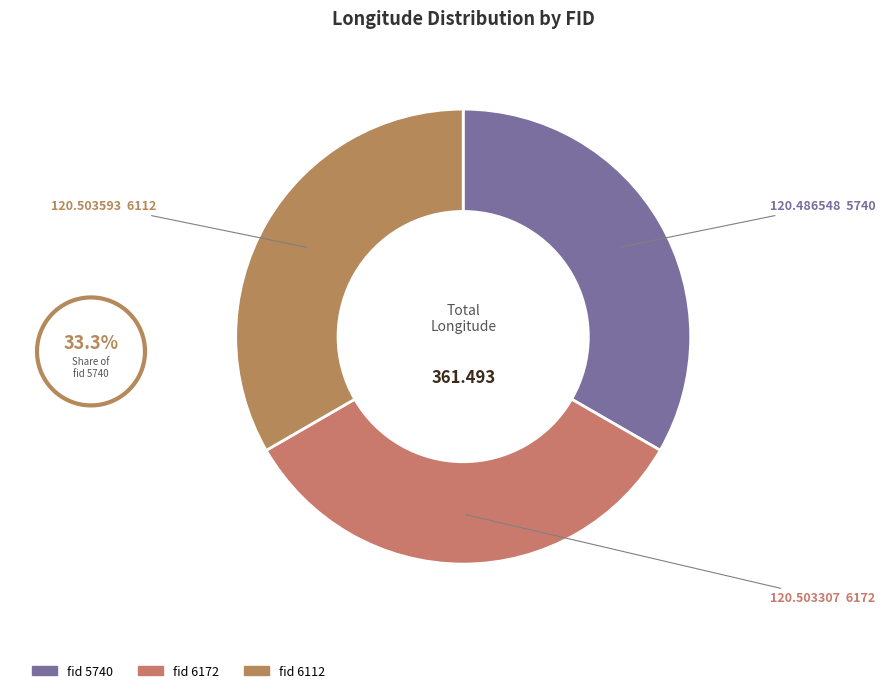

Does 6112 account for over 50% of the chart?

No